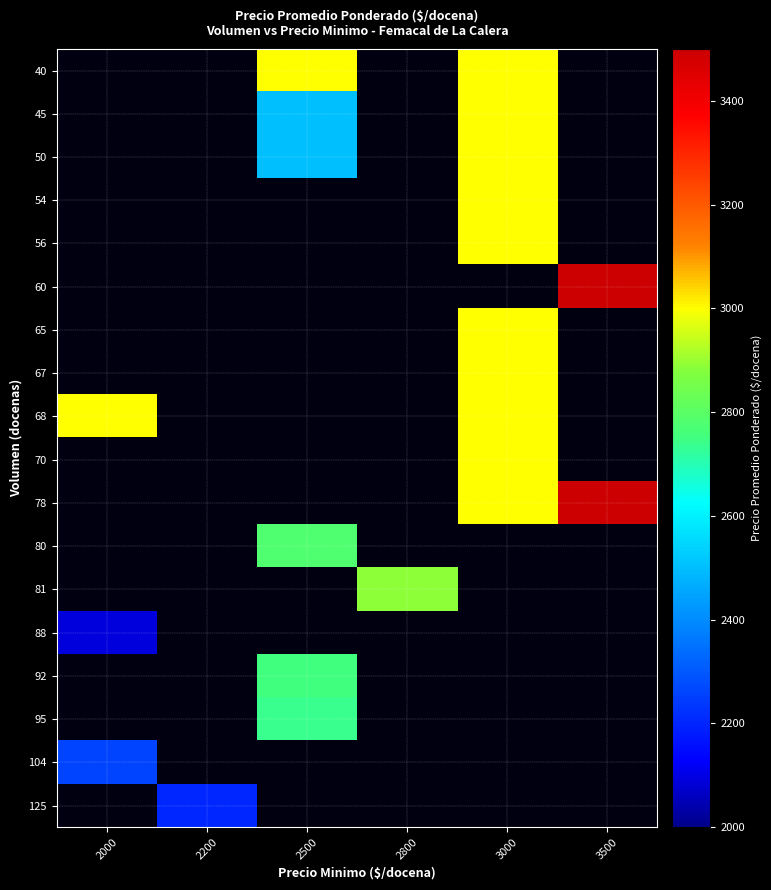

Reading right to left, extract all data points from this chart.

row_0: 0	3000	0	3000	0	0
row_1: 0	3000	0	2500	0	0
row_2: 0	3000	0	2500	0	0
row_3: 0	3000	0	0	0	0
row_4: 0	3000	0	0	0	0
row_5: 3500	0	0	0	0	0
row_6: 0	3000	0	0	0	0
row_7: 0	3000	0	0	0	0
row_8: 0	3000	0	0	0	3000
row_9: 0	3000	0	0	0	0
row_10: 3500	3000	0	0	0	0
row_11: 0	0	0	2781	0	0
row_12: 0	0	2889	0	0	0
row_13: 0	0	0	0	0	2091
row_14: 0	0	0	2755	0	0
row_15: 0	0	0	2737	0	0
row_16: 0	0	0	0	0	2260
row_17: 0	0	0	0	2200	0